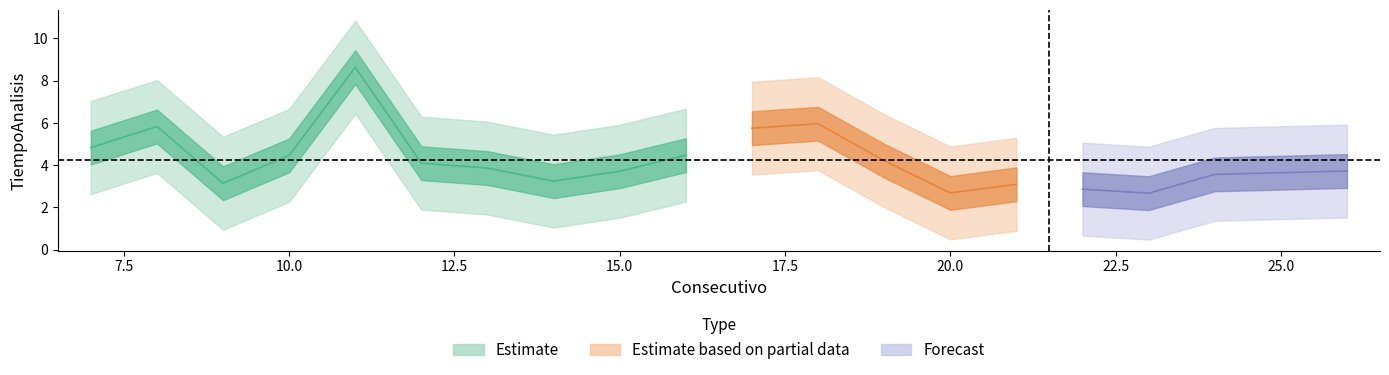

True or false: the data shows 4.8 at 7.

True